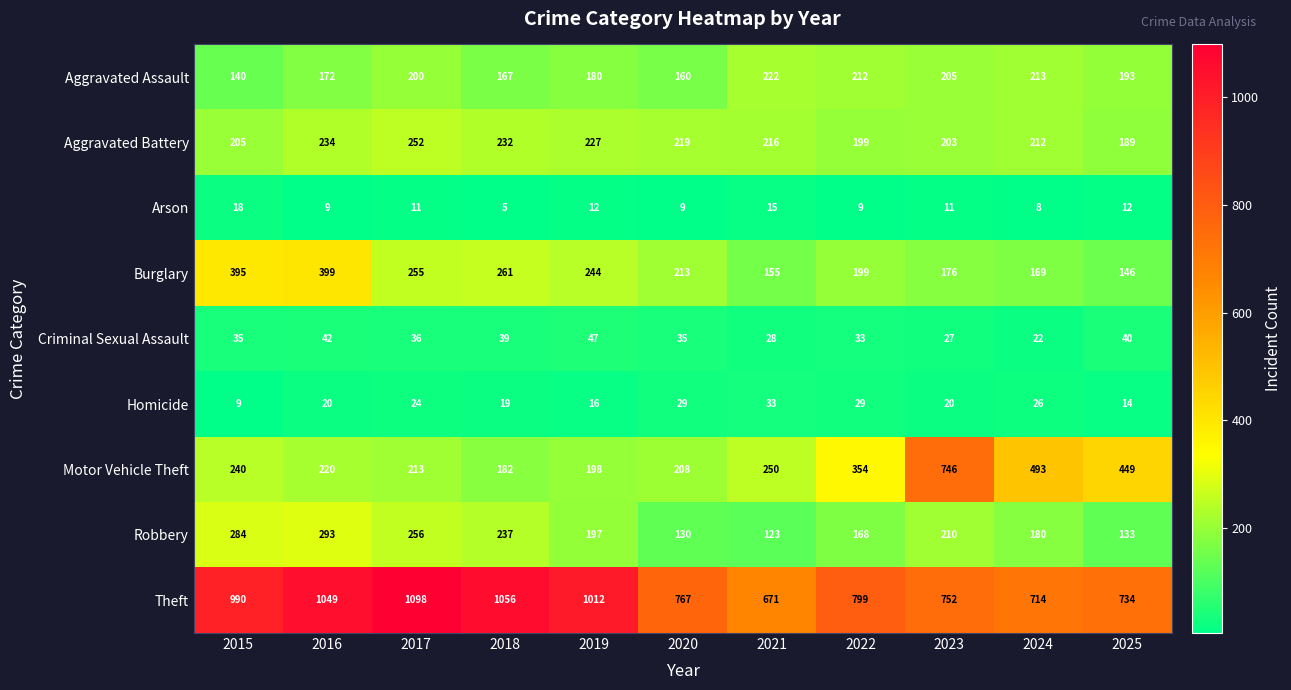

Which category has the highest value across all series?

2017